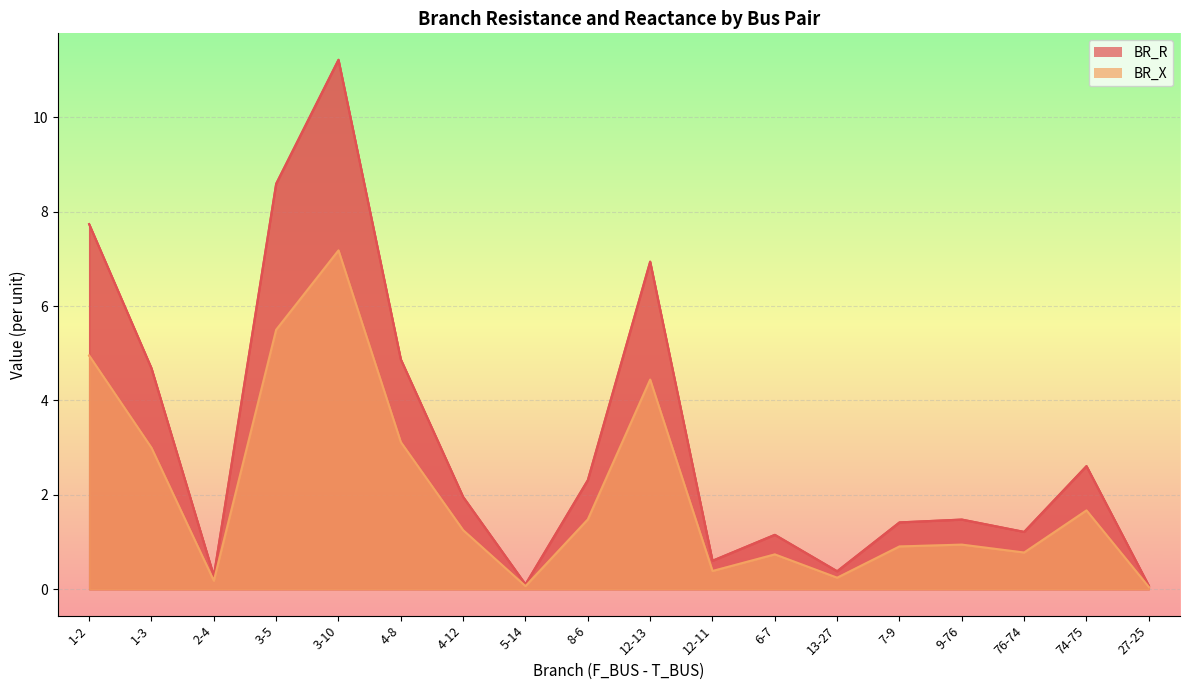

What is the maximum value shown in the chart?

11.2